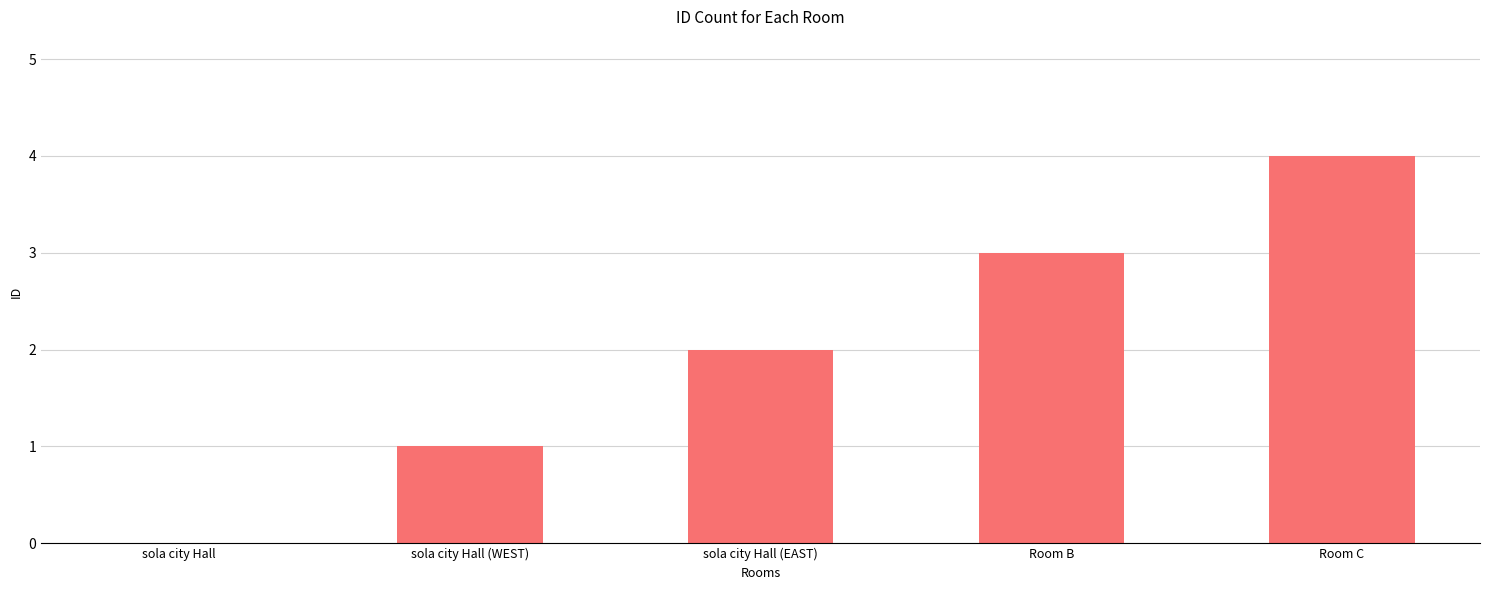

Which category has the highest value across all series?

Room C